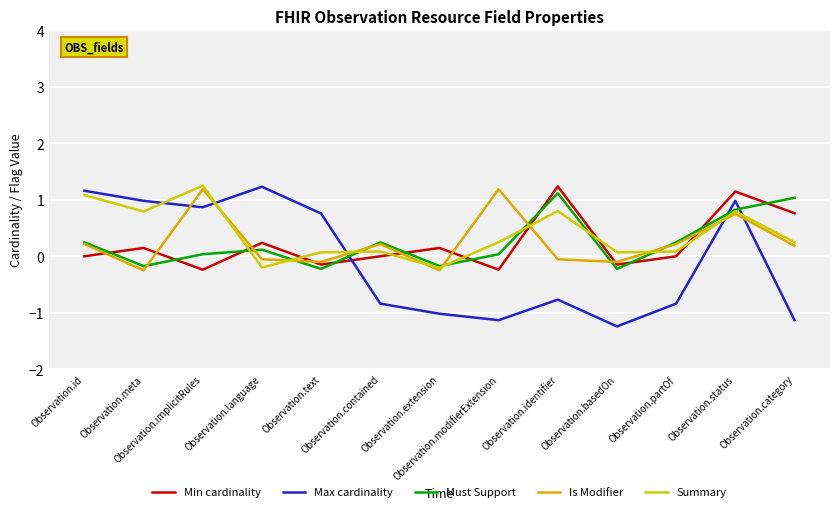

What is the minimum value for Min cardinality?

-0.2